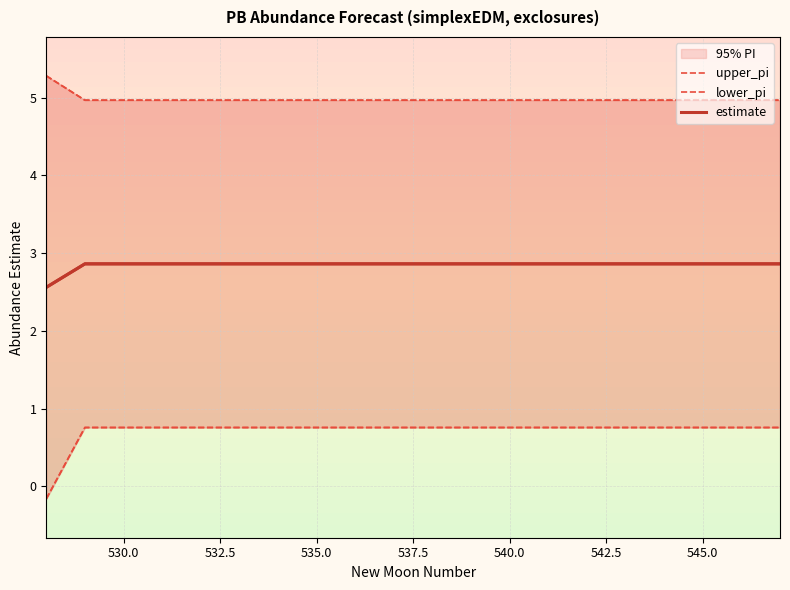

List the series in order of their overall mean, highest first.

upper_pi, estimate, lower_pi